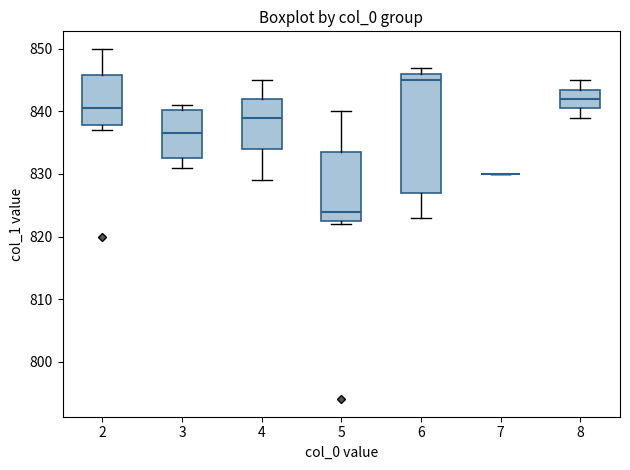

Reading left to right, transcribe this box plot: for each box, give where its median line is, the range the box spans, and where its two whiskers end, as read against the y-axis. The values are not printed on the chart, so give them approximately, as read against the axis.

2: median 841, box 838 to 846, whiskers 837 to 850
3: median 837, box 833 to 840, whiskers 831 to 841
4: median 839, box 834 to 842, whiskers 829 to 845
5: median 824, box 823 to 834, whiskers 822 to 840
6: median 845, box 827 to 846, whiskers 823 to 847
7: box collapsed to a line at 830, whiskers 830 to 830
8: median 842, box 841 to 844, whiskers 839 to 845